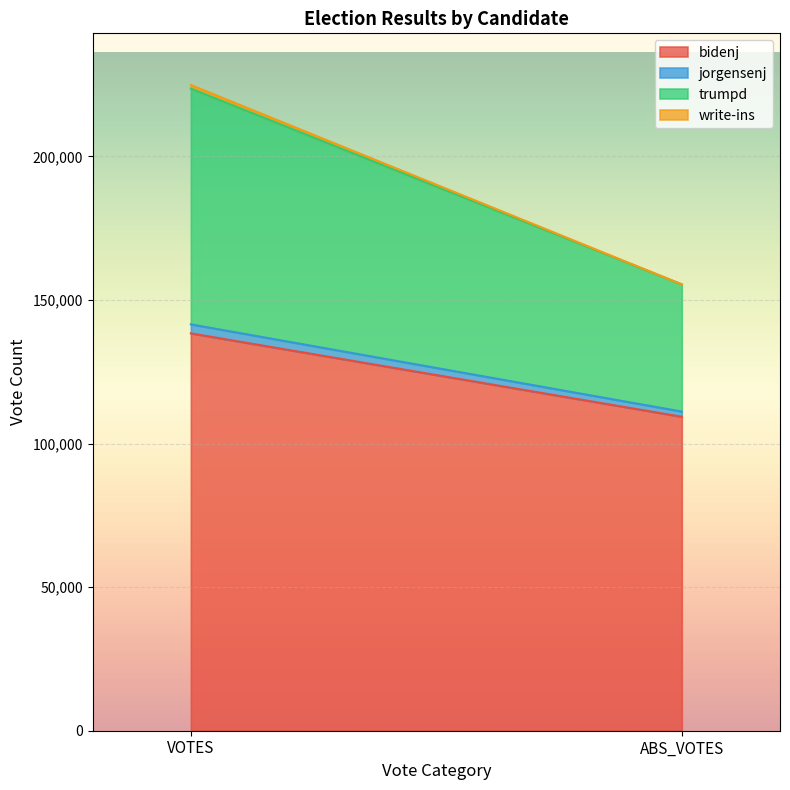

What is the label of the 1st point from the left?

VOTES